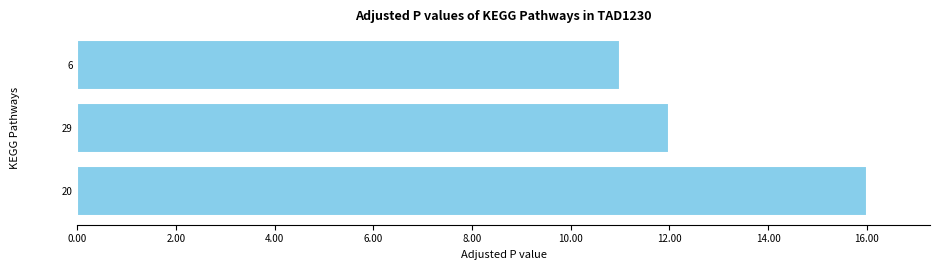

Between 20 and 29, which is larger?

20